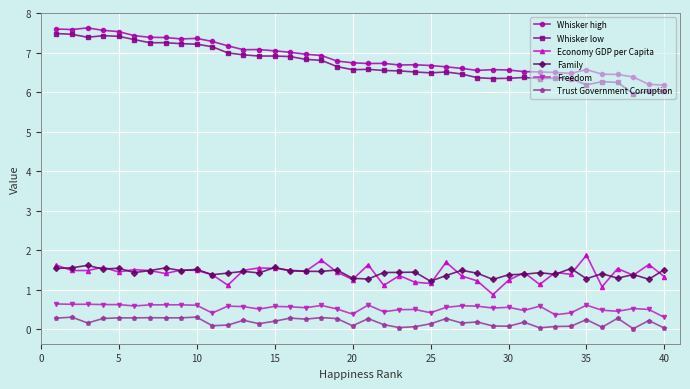

What is the lowest value of the Whisker high series?

6.2